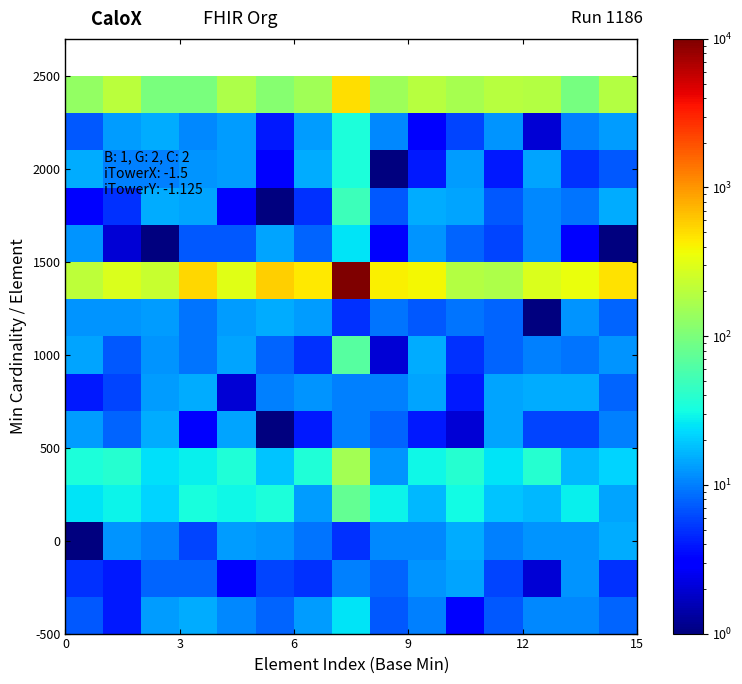

How many categories are shown in the chart?

15